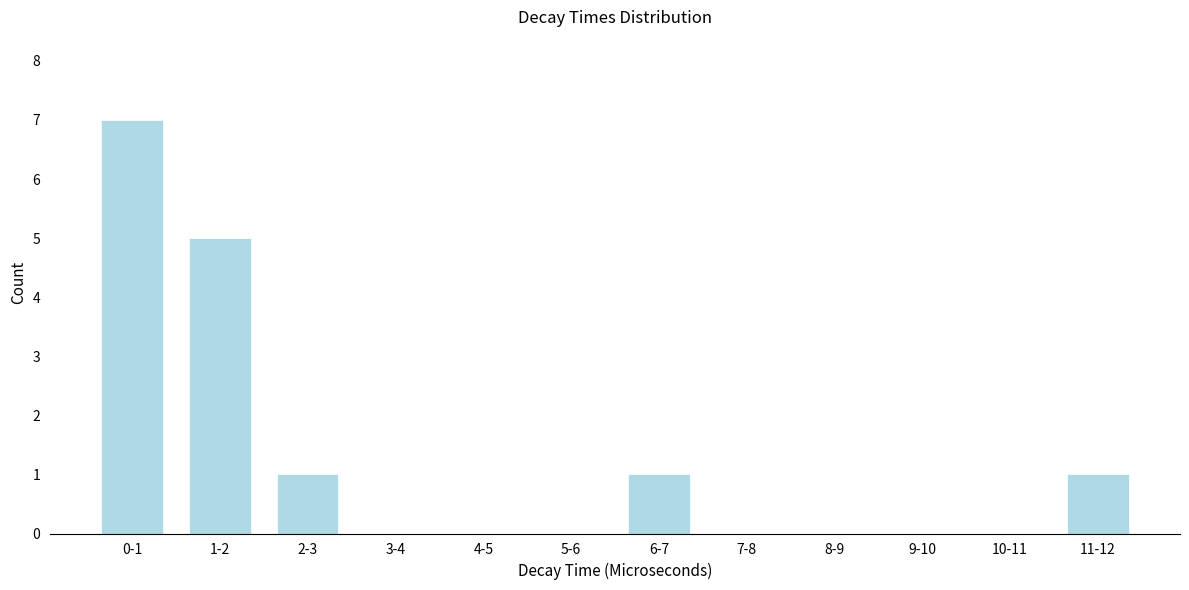

Reading left to right, list all the values displayed in this chart.

0-1=7	1-2=5	2-3=1	3-4=0	4-5=0	5-6=0	6-7=1	7-8=0	8-9=0	9-10=0	10-11=0	11-12=1